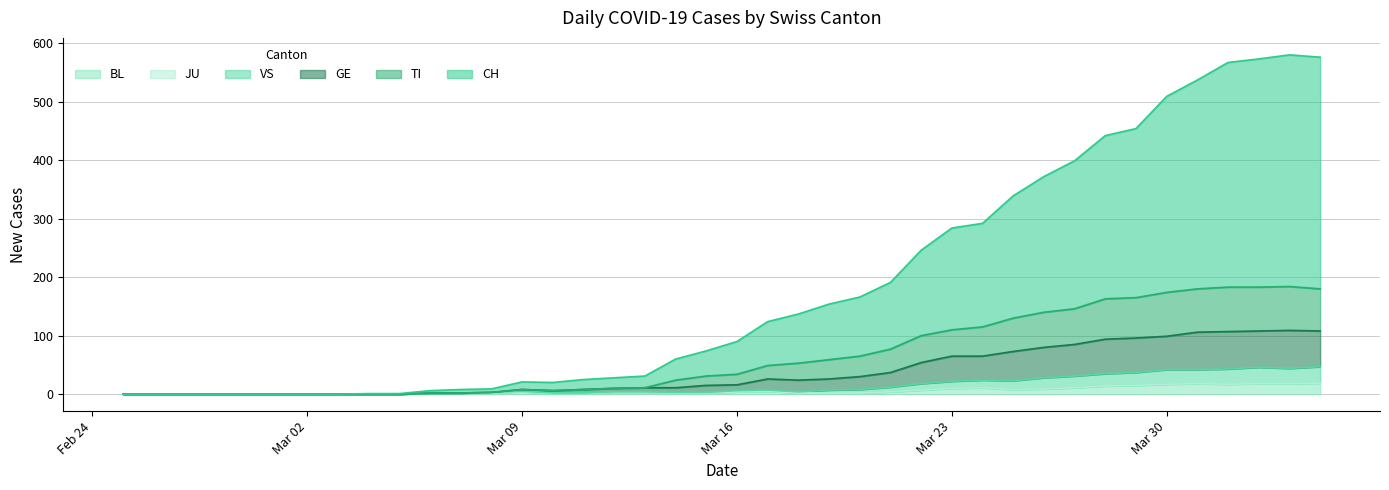

How many lines are shown in the chart?

6